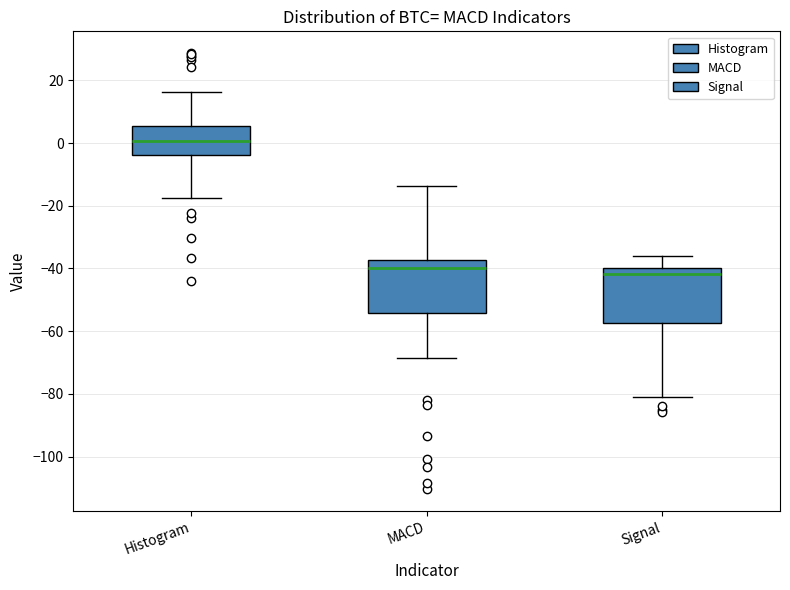

Reading left to right, read every box against the y-axis: the position of its median line, the range the box covers, and the ends of its whiskers. The values are not printed on the chart, so give them approximately, as read against the axis.

Histogram: median 0, box -4 to 6, whiskers -18 to 16
MACD: median -40, box -54 to -38, whiskers -68 to -14
Signal: median -42, box -58 to -40, whiskers -80 to -36